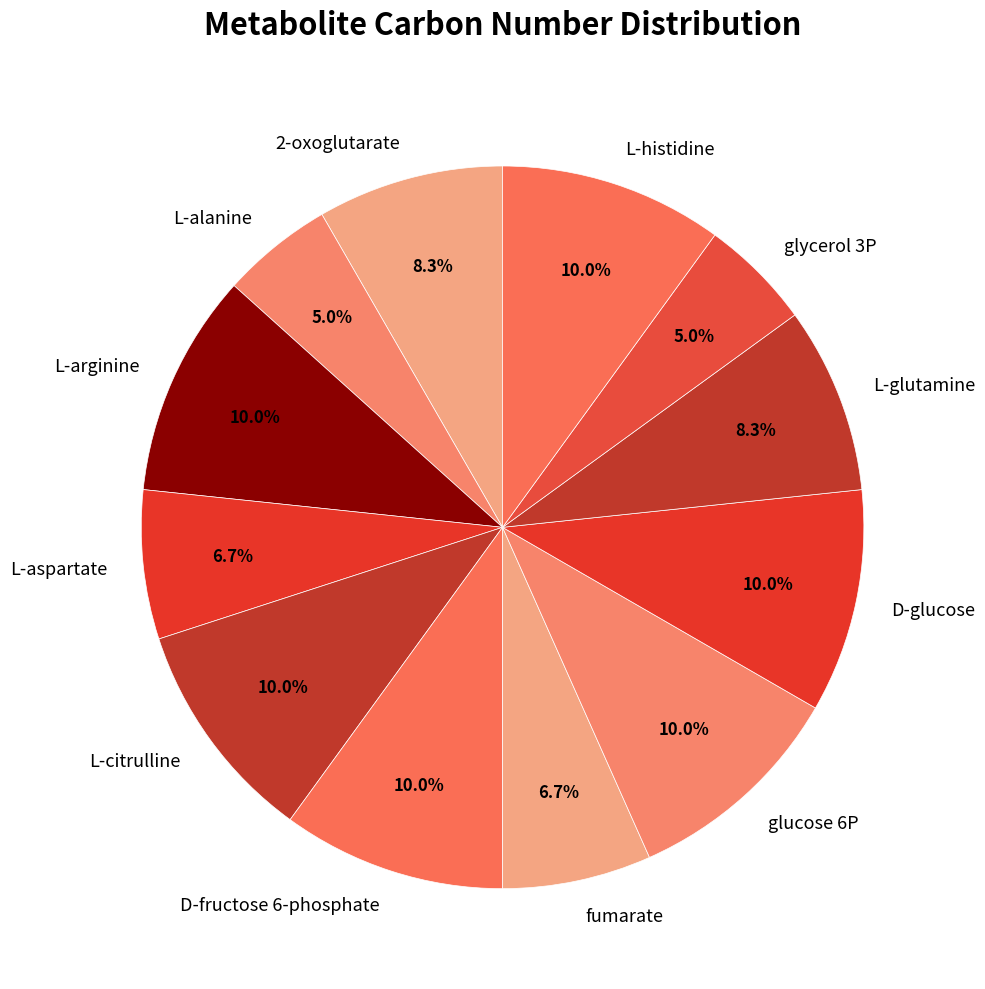

What portion of the pie excludes D-glucose?

90.0%